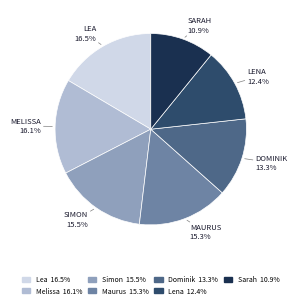

Does Sarah account for over 50% of the chart?

No